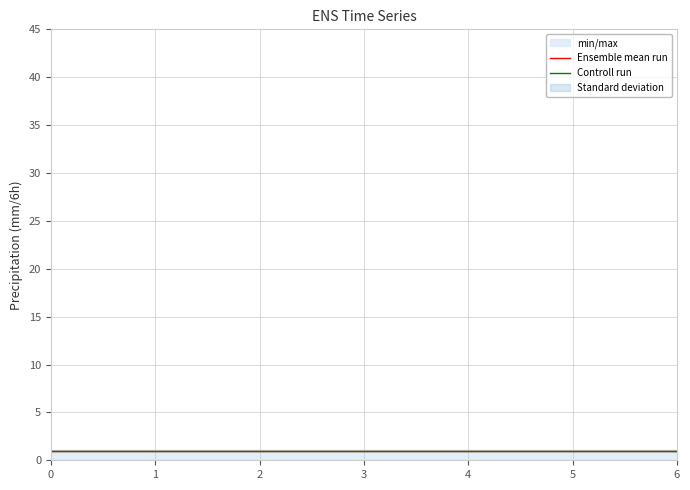

True or false: Controll run has more than 0 points higher than both neighbors.

False